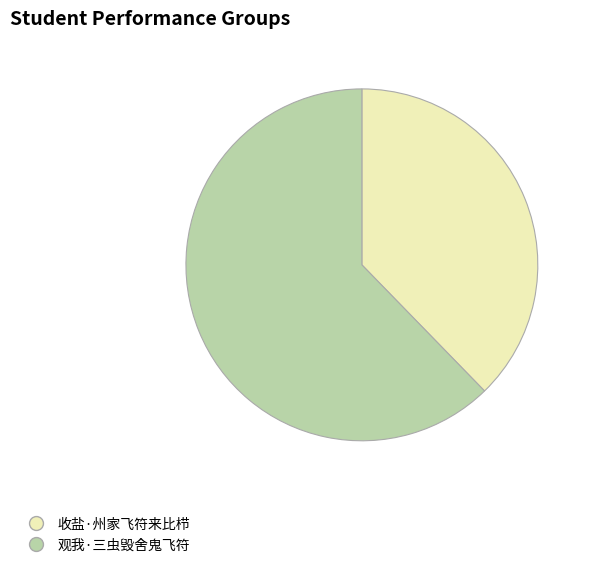

What is the smallest slice in the pie chart?

收盐·州家飞符来比栉